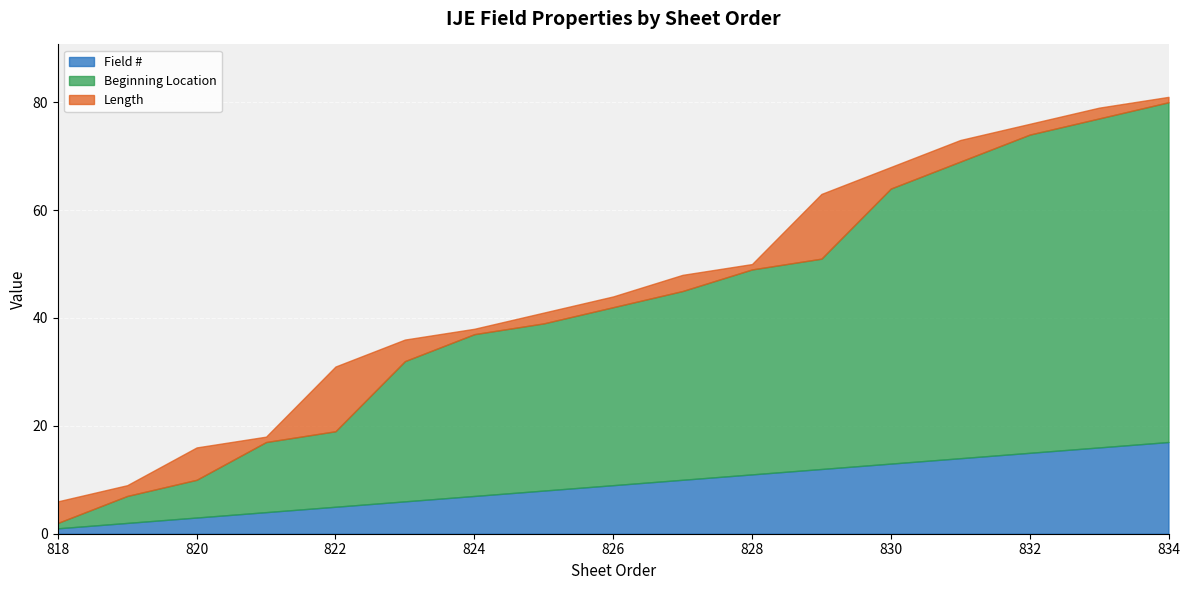

Reading left to right, list all the values displayed in this chart.

Field #: 818=1	819=2	820=3	821=4	822=5	823=6	824=7	825=8	826=9	827=10	828=11	829=12	830=13	831=14	832=15	833=16	834=17
Beginning Location: 818=1	819=5	820=7	821=13	822=14	823=26	824=30	825=31	826=33	827=35	828=38	829=39	830=51	831=55	832=59	833=61	834=63
Length: 818=4	819=2	820=6	821=1	822=12	823=4	824=1	825=2	826=2	827=3	828=1	829=12	830=4	831=4	832=2	833=2	834=1